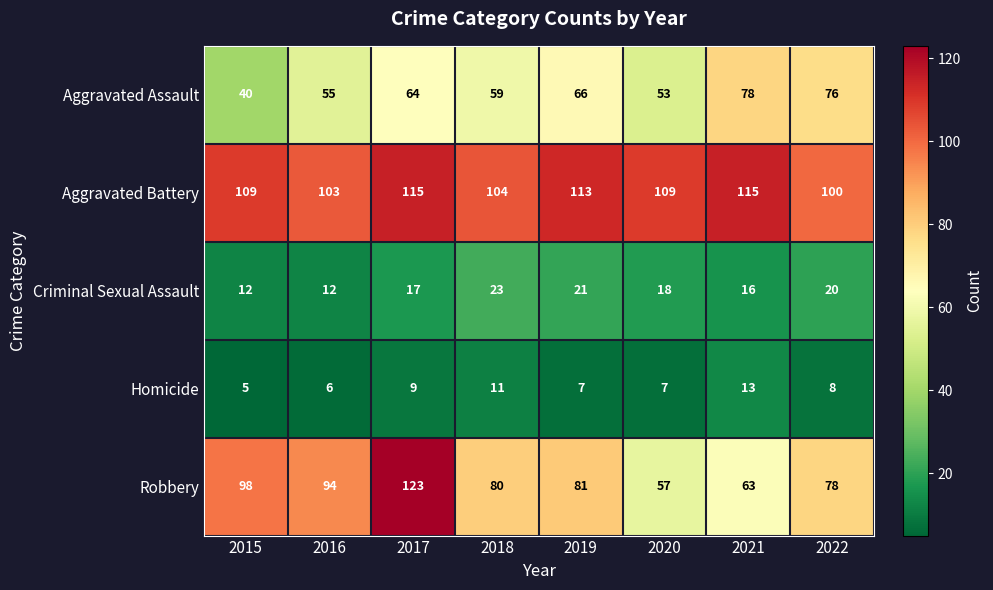

At which label is Aggravated Assault closest to 59?

2018